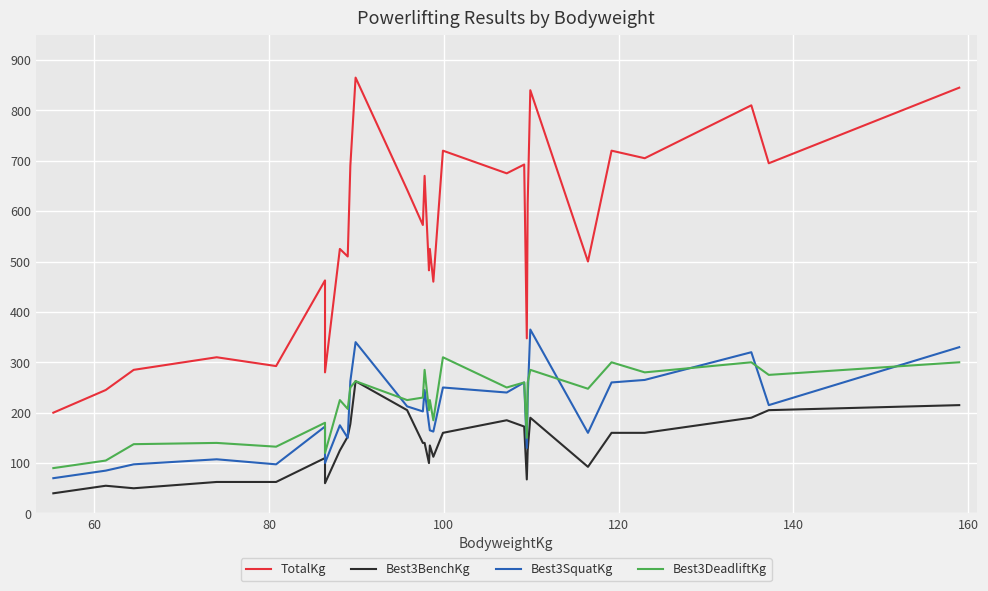

True or false: TotalKg and Best3SquatKg intersect in this chart.

False